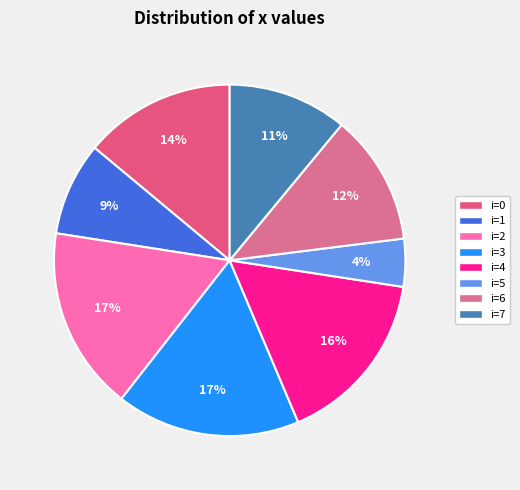

Is there any slice that represents more than half of the pie?

No